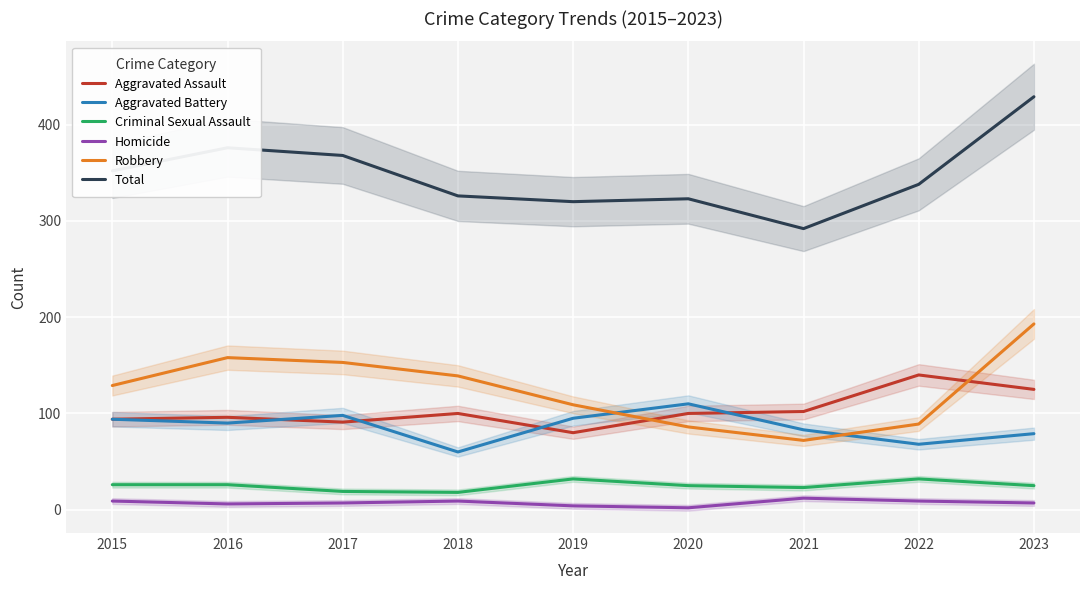

At which category does the chart reach its minimum across all series?

2020